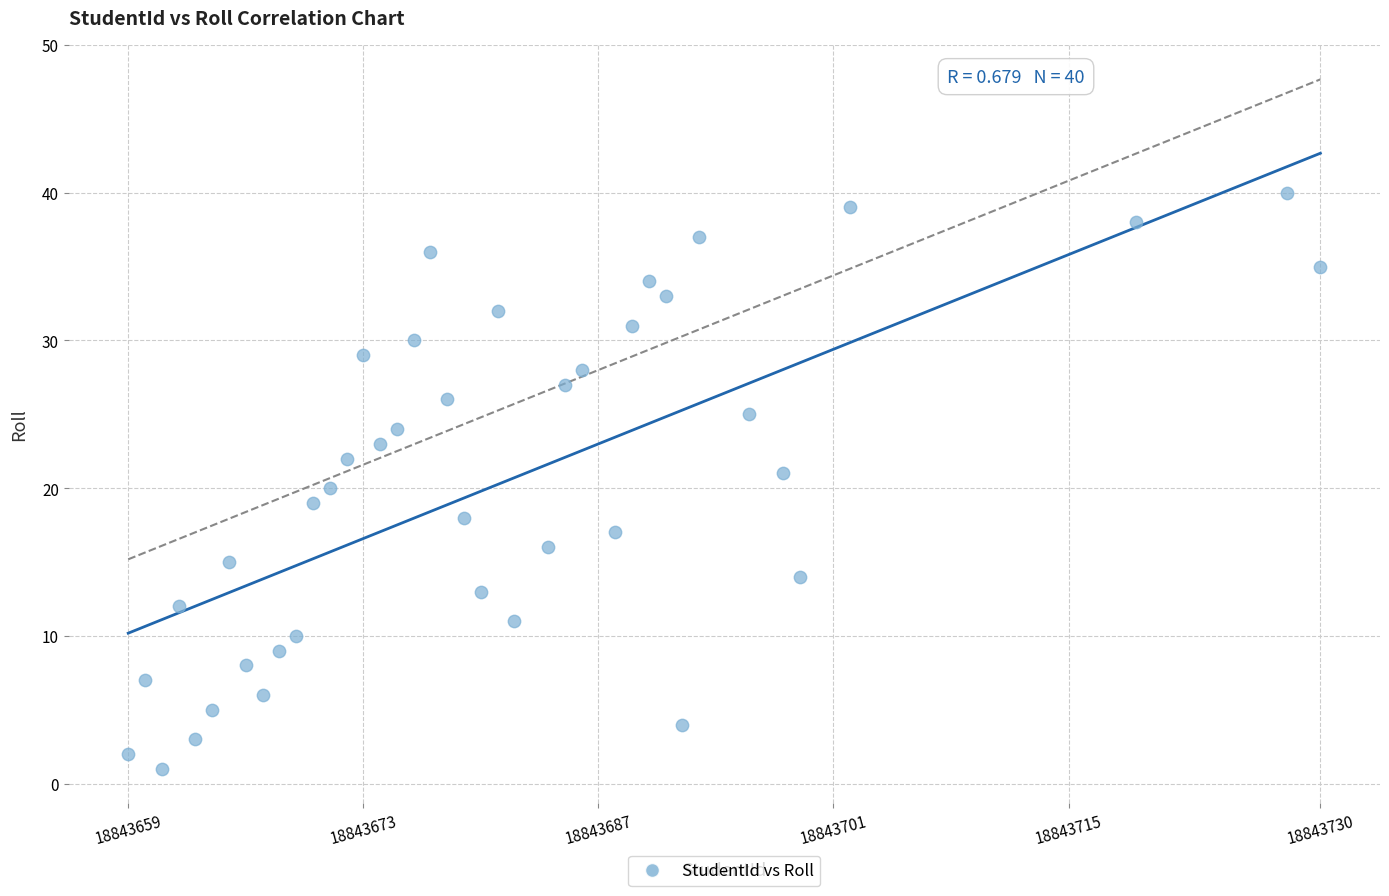

What is the range of X values (max minus min)?

71